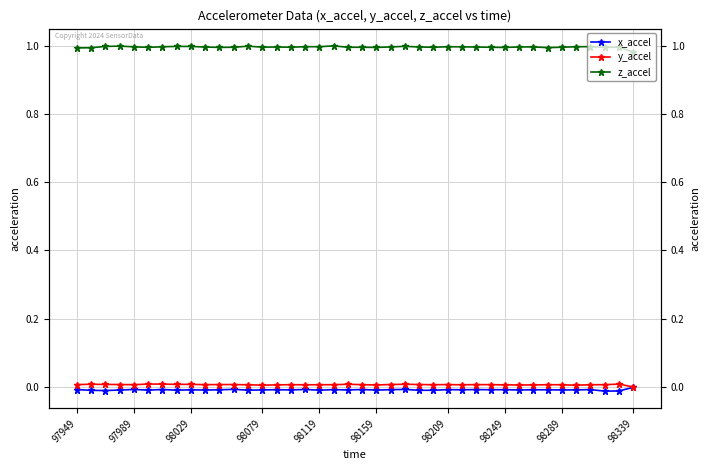

What are all the series names shown in the legend?

x_accel, y_accel, z_accel